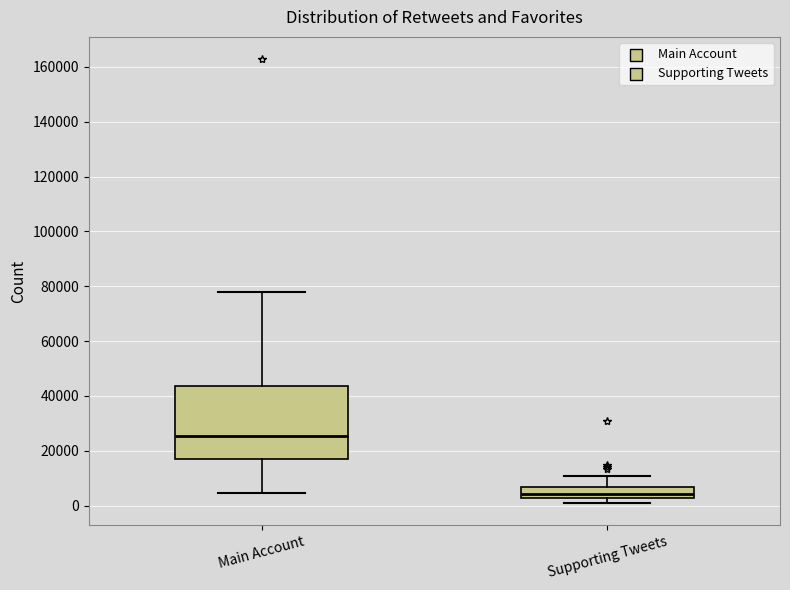

Reading left to right, read every box against the y-axis: the position of its median line, the range the box covers, and the ends of its whiskers. The values are not printed on the chart, so give them approximately, as read against the axis.

Main Account: median 26000, box 16000 to 44000, whiskers 4000 to 78000
Supporting Tweets: median 4000, box 2000 to 6000, whiskers 2000 (just below the box's lower edge) to 10000